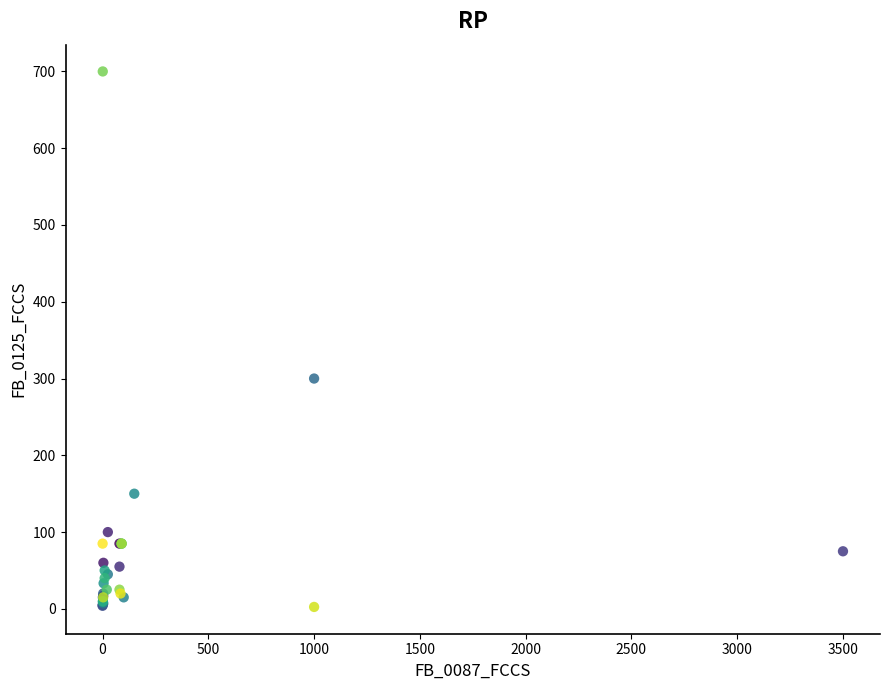

What Y value in the scatter plot is closest to 351?

300.0